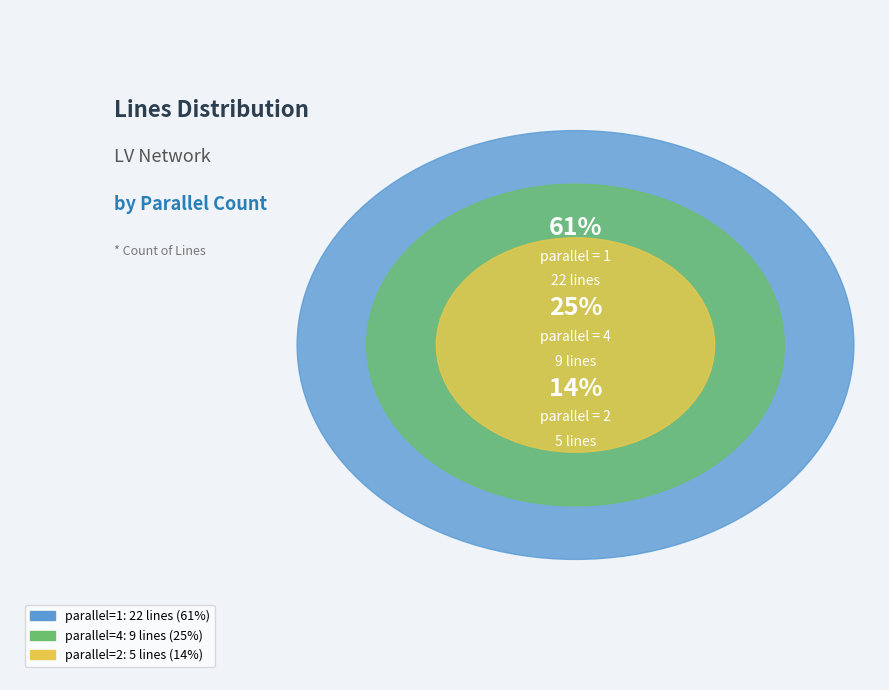

Does parallel_1 represent more than half of the total?

Yes